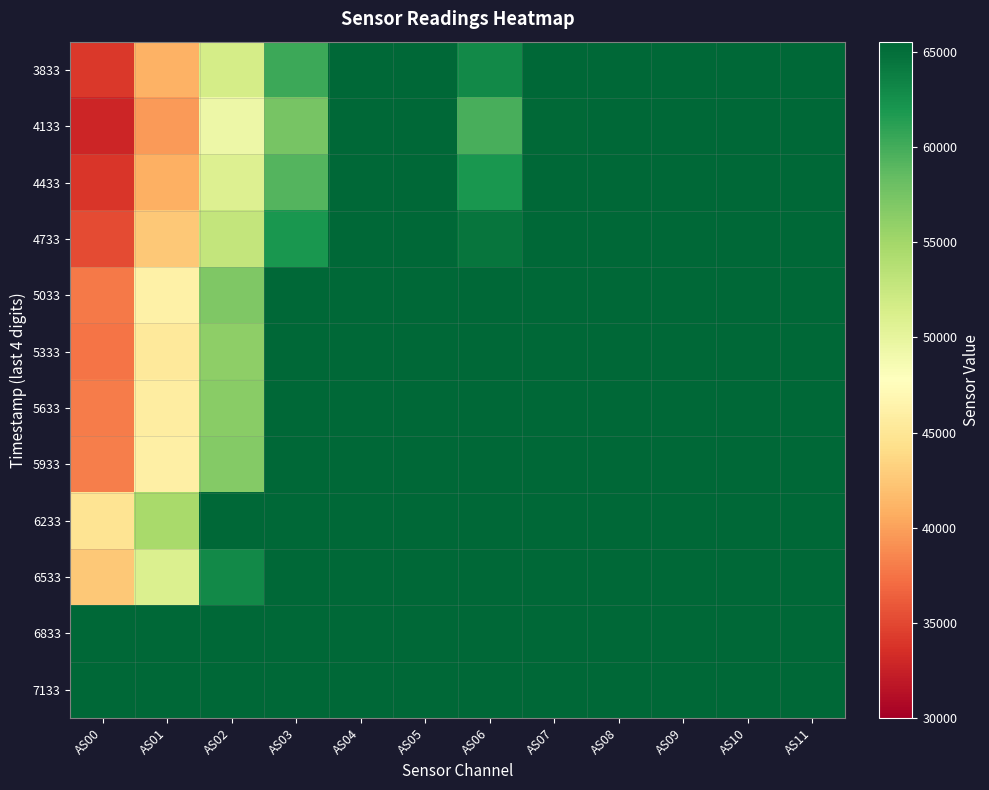

Which series has the widest spread of values?

4133